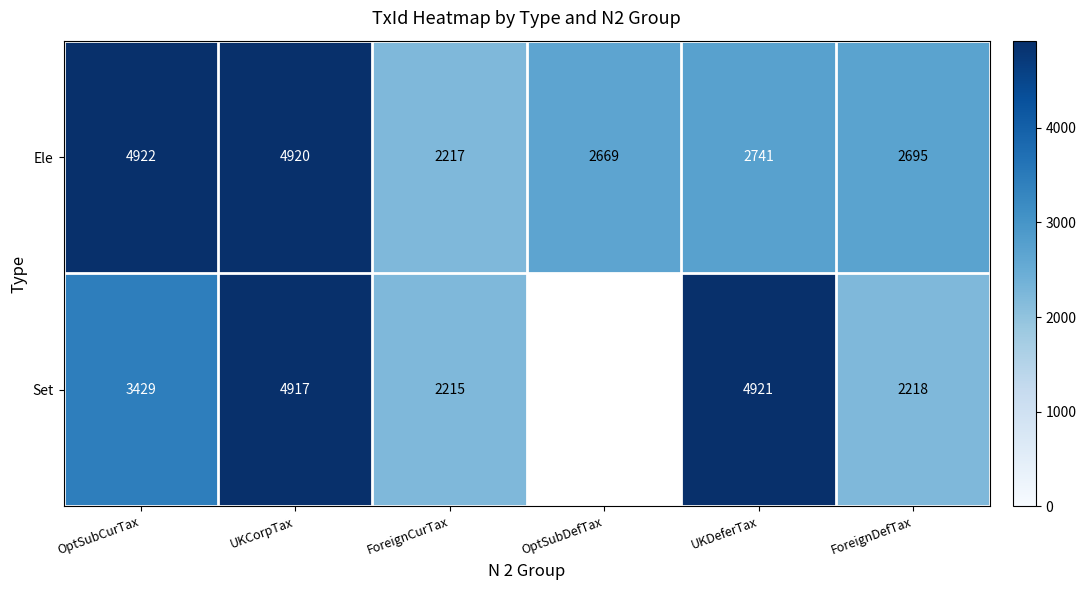

Which series changed the most between UKCorpTax and ForeignCurTax?

Ele